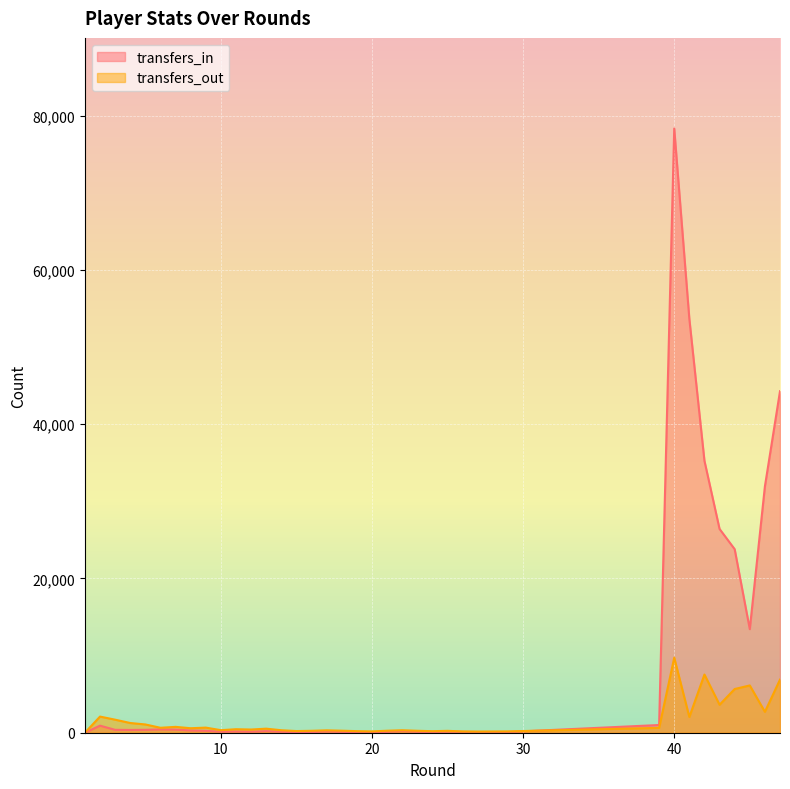

What is the approximate value of transfers_out at 27, to the nearest 50?

150